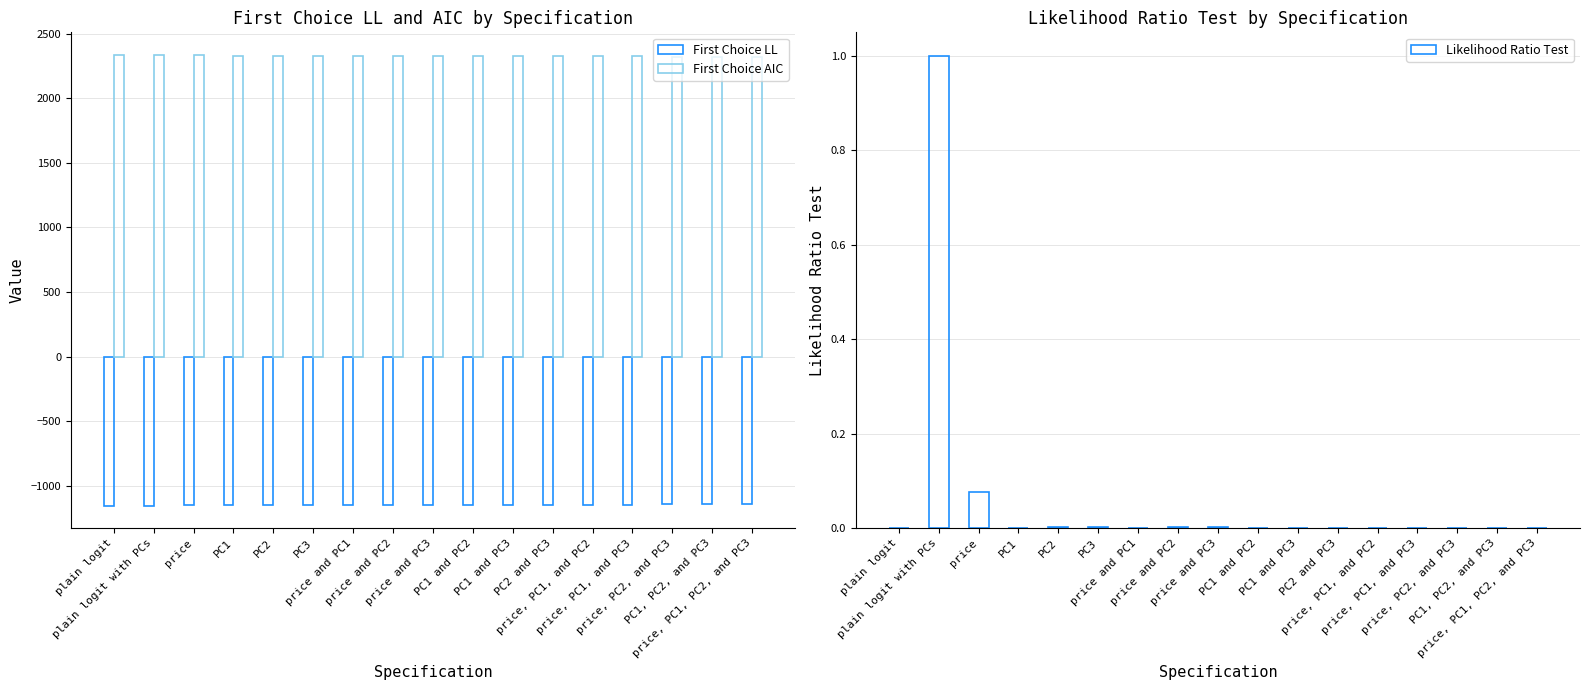

Read the First Choice LL value at plain logit with PCs.

-1154.1